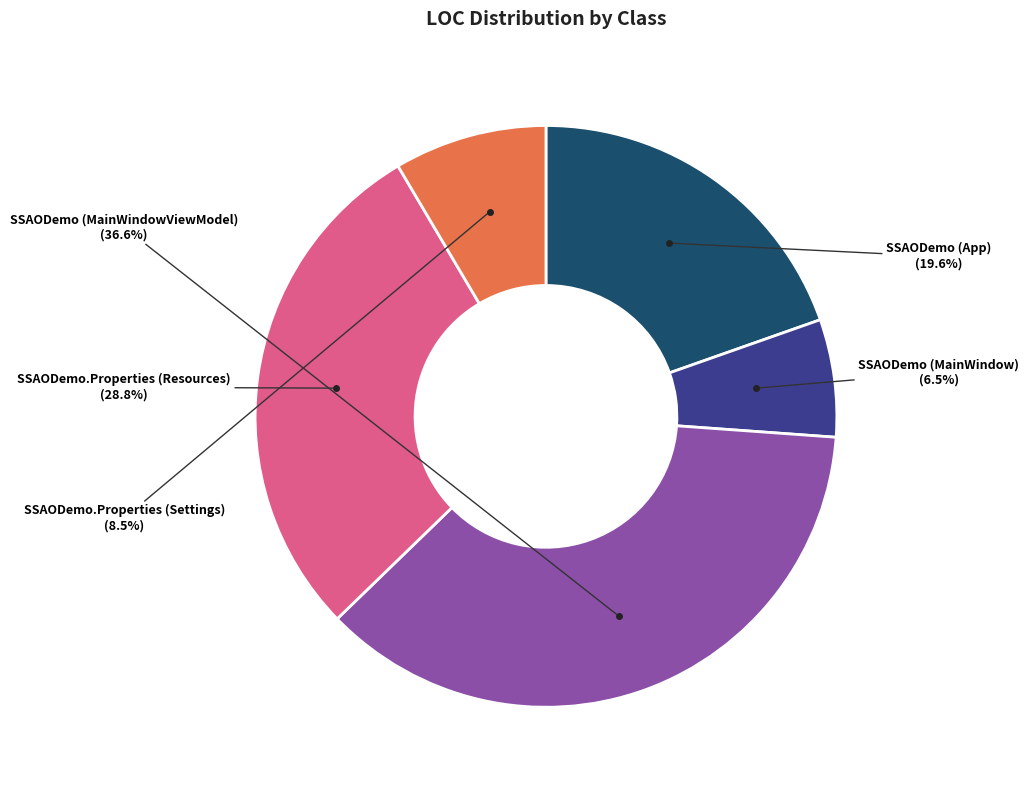

Does any single category account for the majority?

No